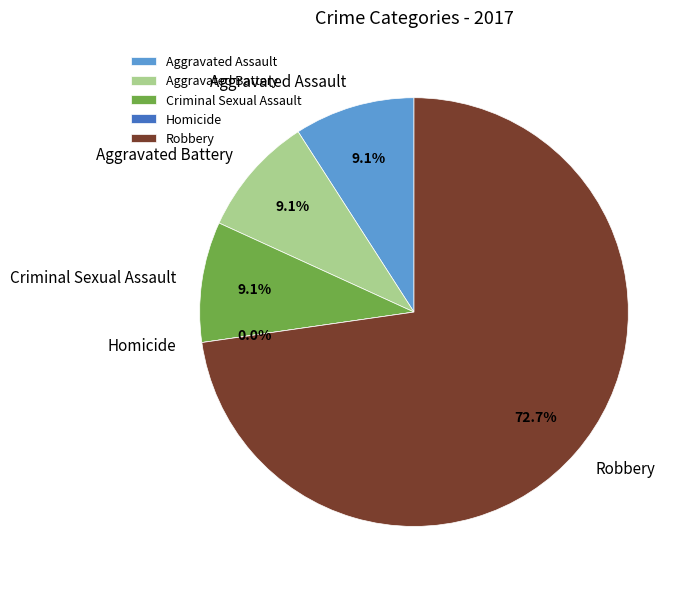

Which slice is the largest?

Robbery